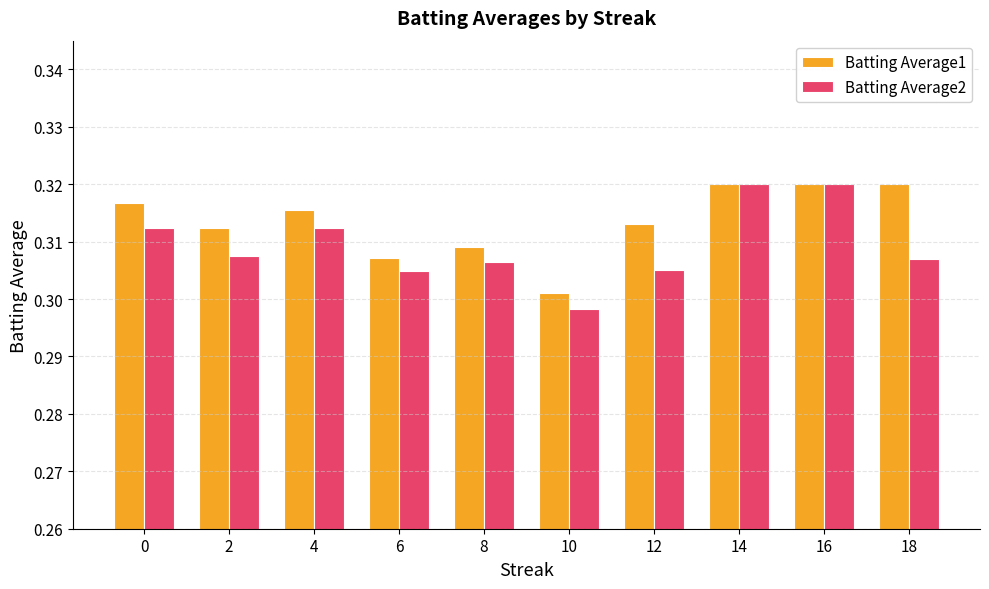

Is it true that Batting Average1 equals 0.5 at 4?

False